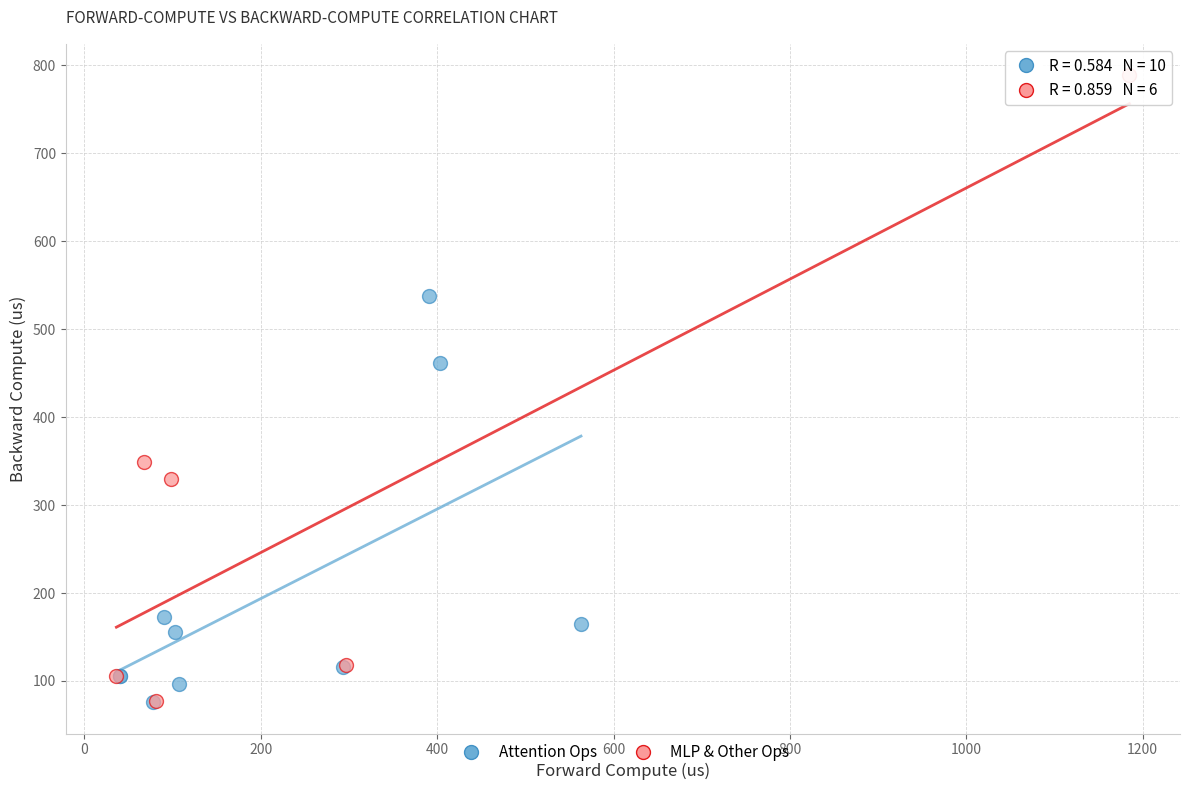

Which series reaches the maximum Y coordinate?

MLP & Other Ops